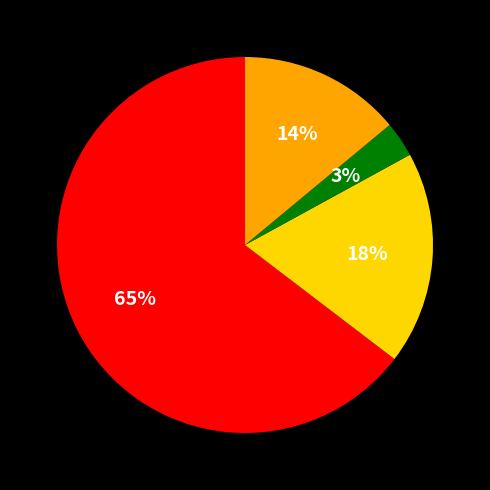

To the nearest percent, what is the difference between the largest and smallest slice percentages?

62%